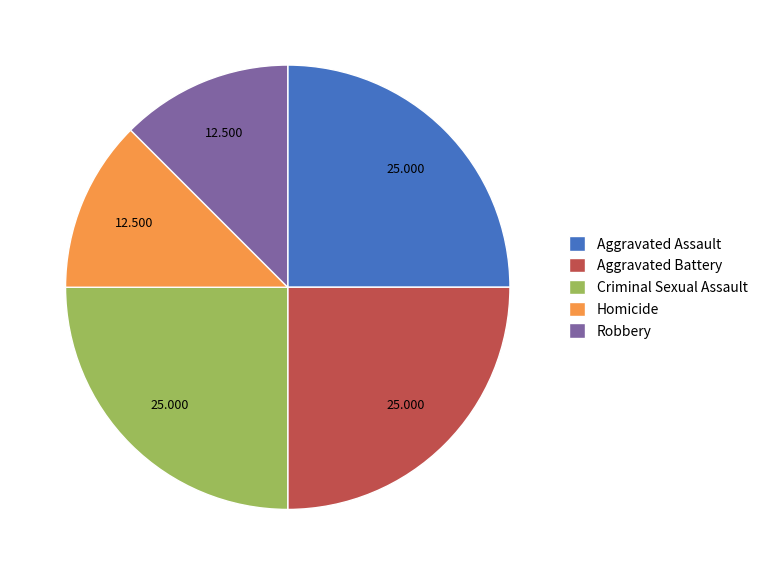

Is the sum of Aggravated Assault and Homicide greater than half?

No